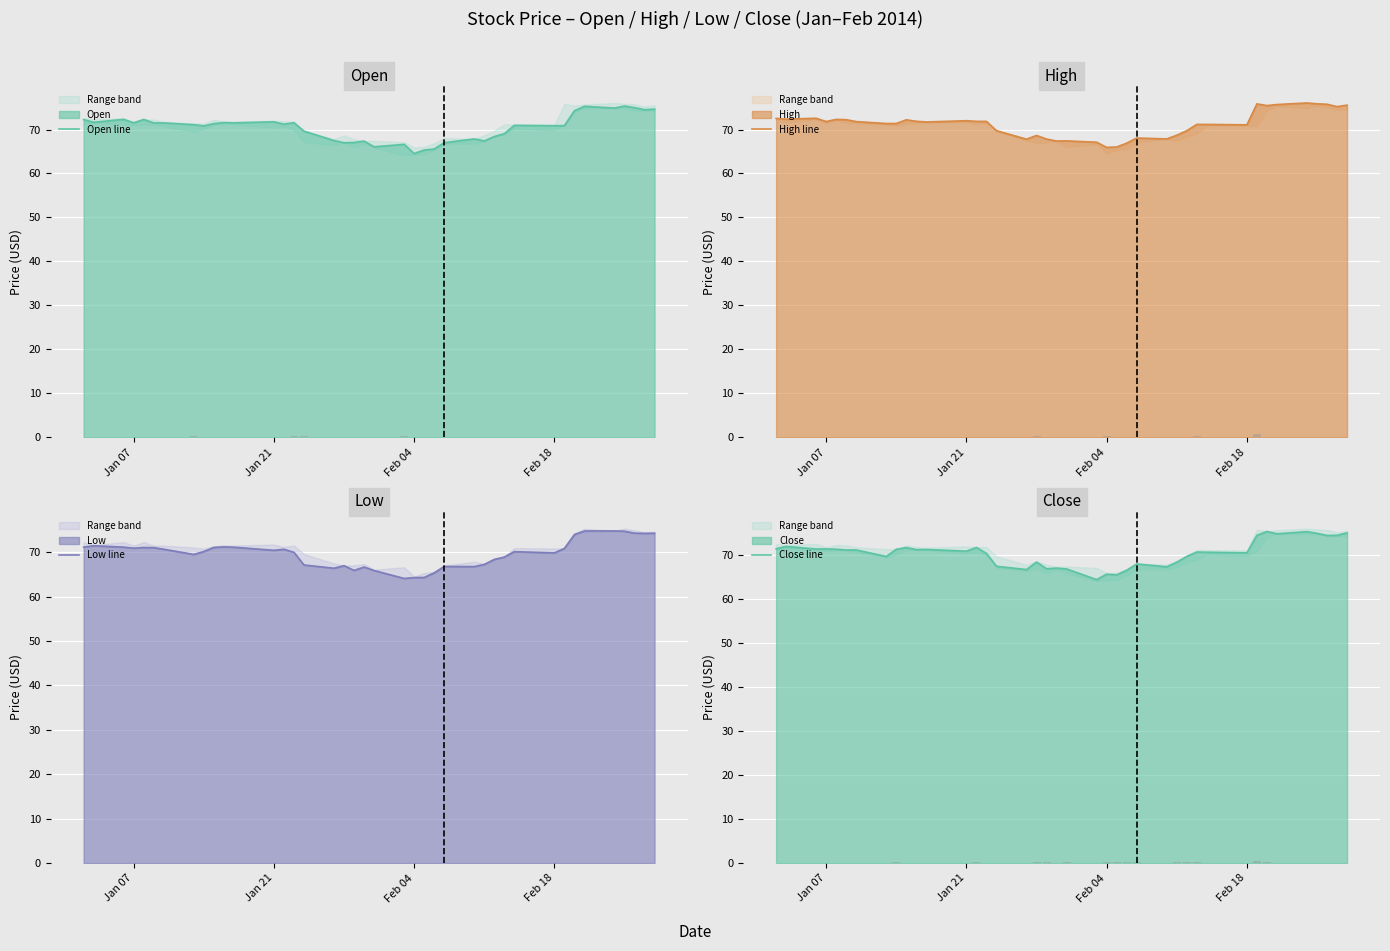

What is the maximum value for Close line?

75.4